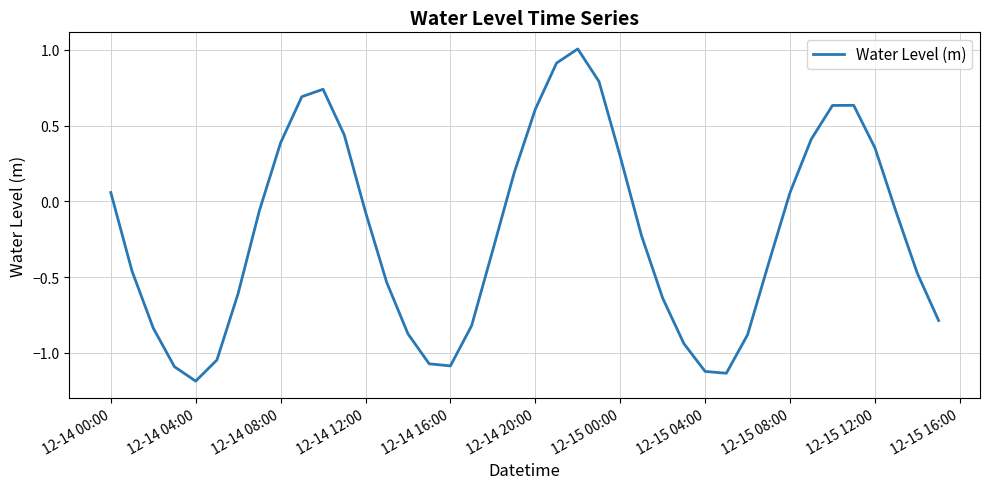

What is the maximum value shown in the chart?

1.0